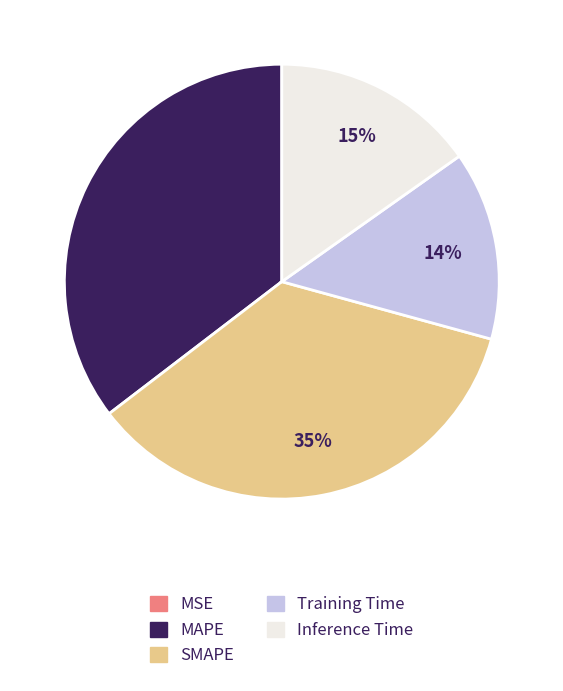

Is the sum of Inference Time and MAPE greater than half?

Yes